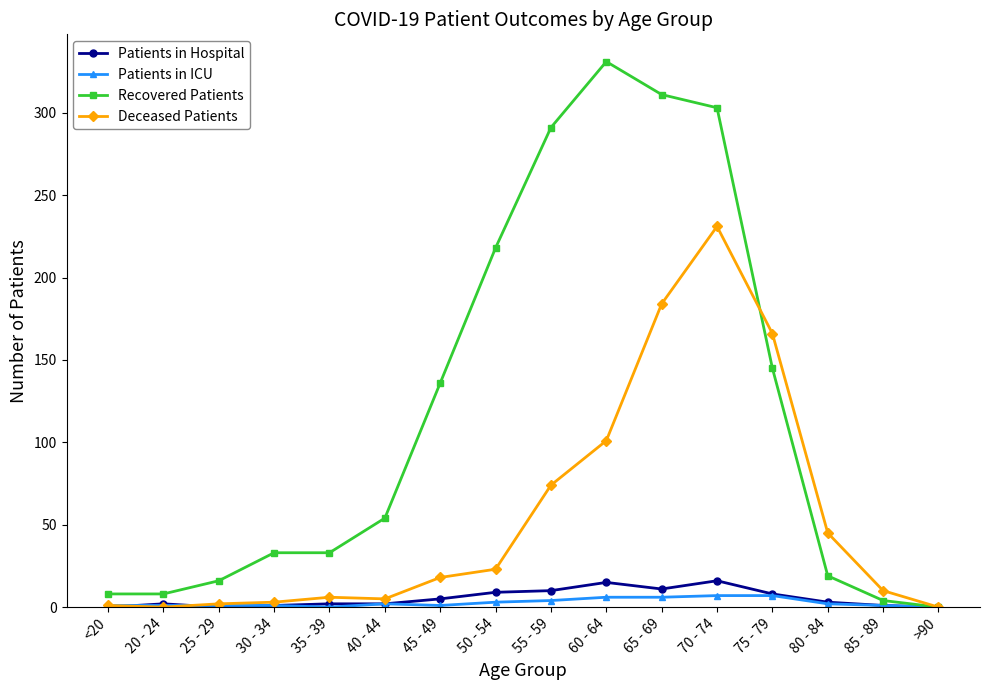

What is the label of the 13th point from the right?

30 - 34